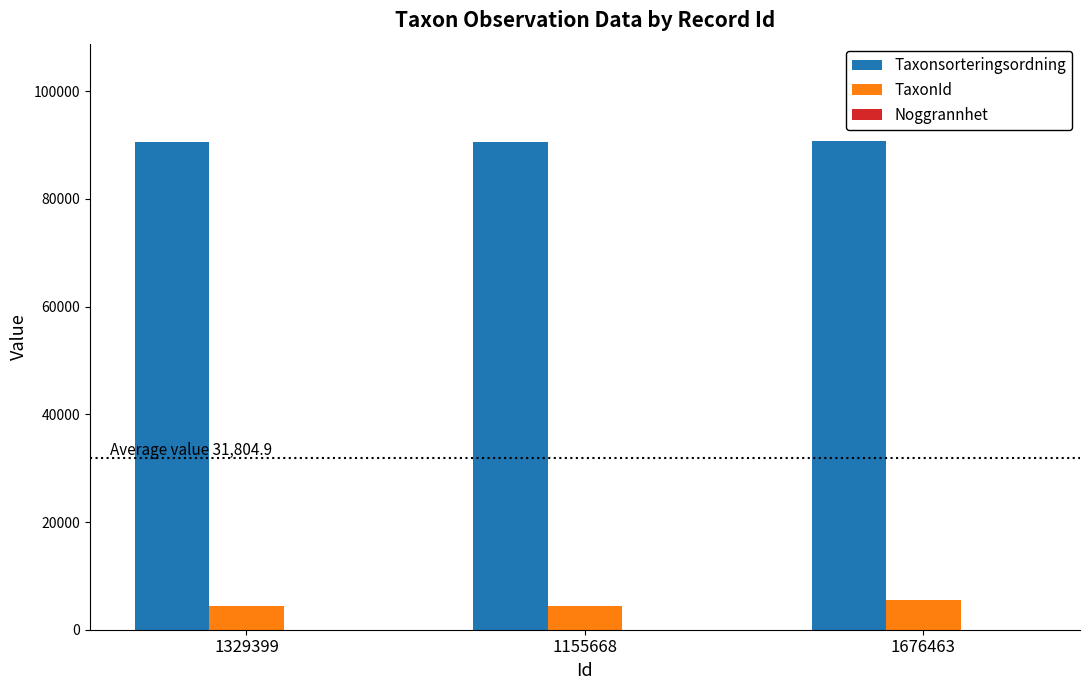

The Taxonsorteringsordning series shows 90645 at 1155668. True or false?

True